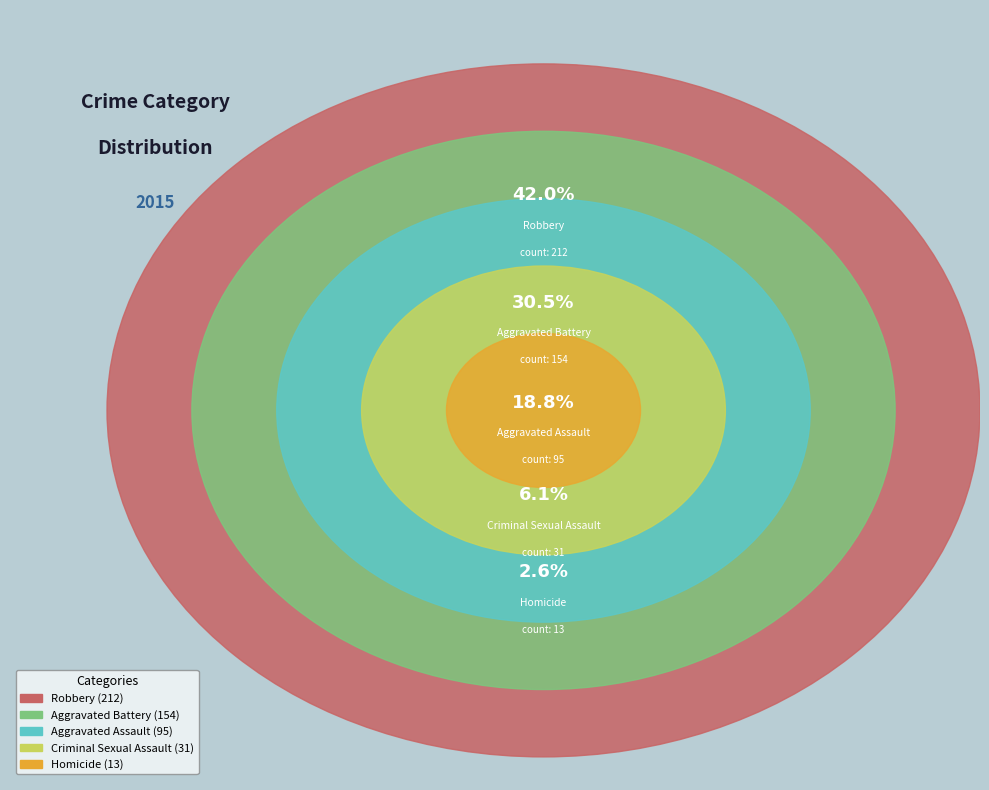

To the nearest percent, what is the average slice percentage?

20%